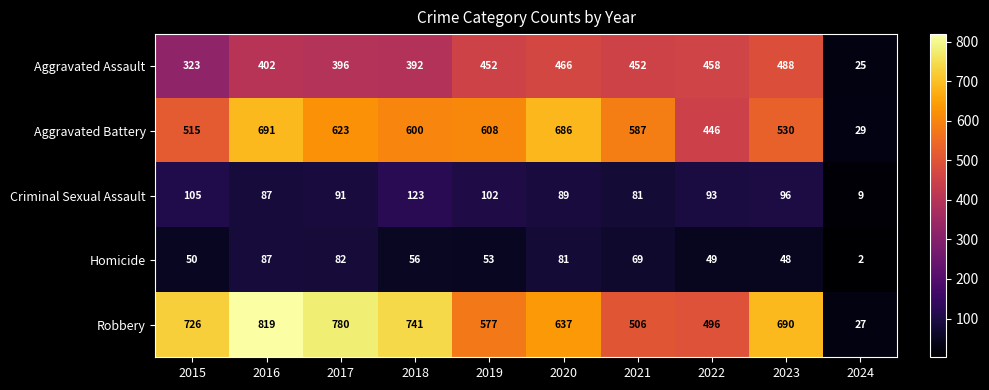

Rank the series at 2021 from lowest to highest value.

Homicide, Criminal Sexual Assault, Aggravated Assault, Robbery, Aggravated Battery